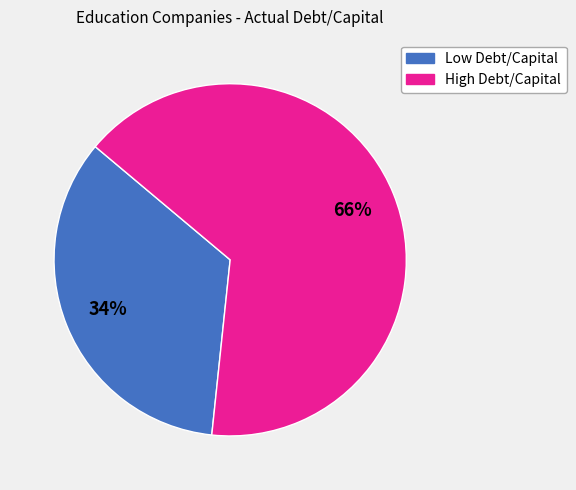

To the nearest percent, what is the average slice percentage?

50%